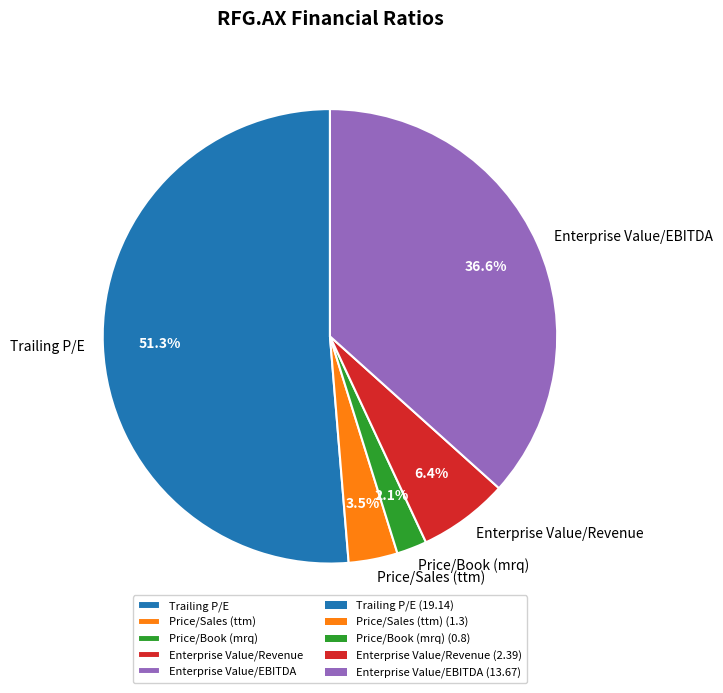

How many segments does this pie chart have?

5